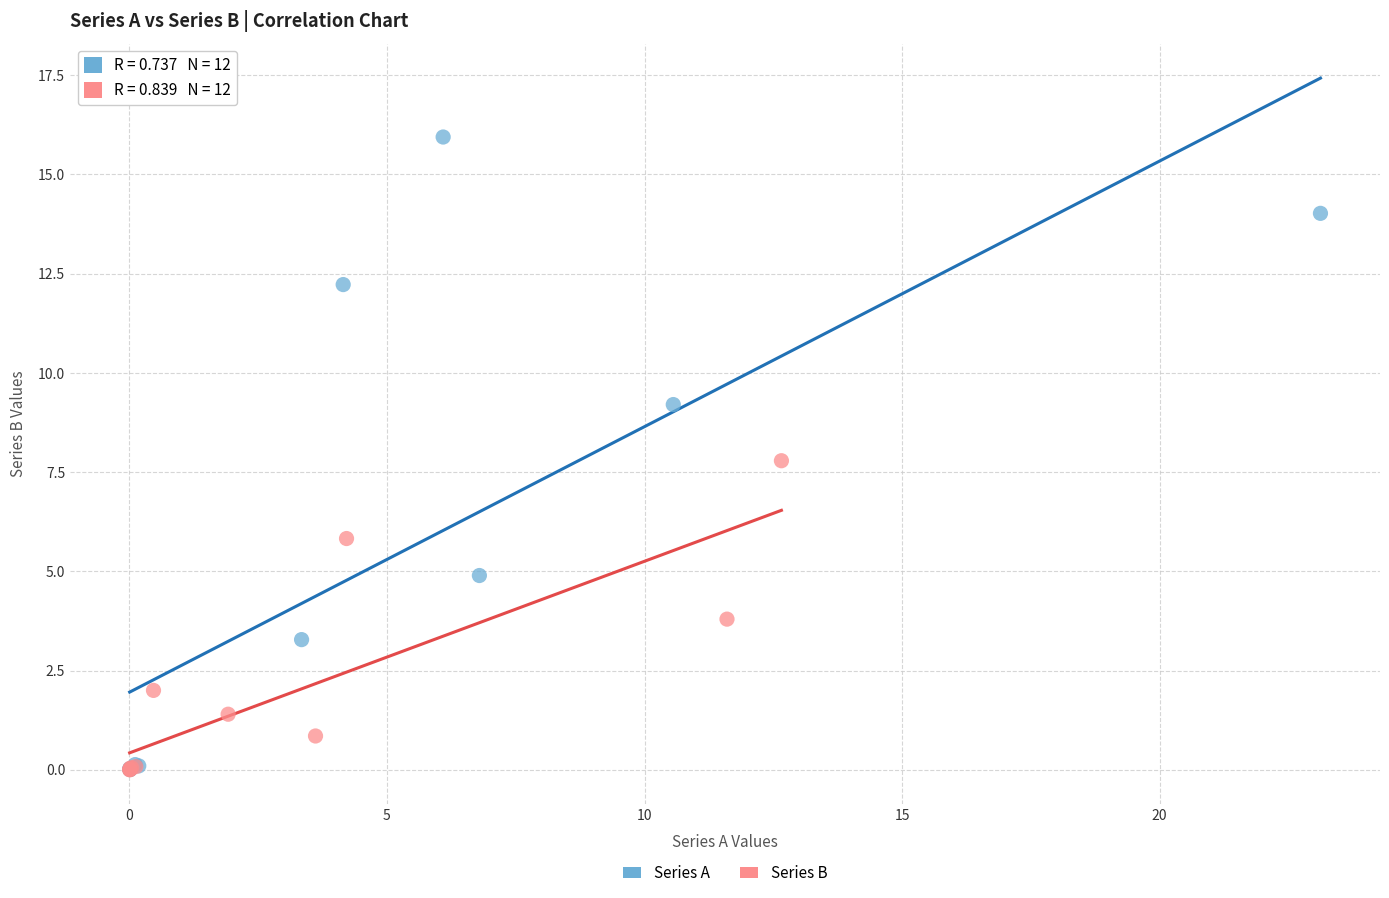

Which series has the widest spread of Y values?

Series A